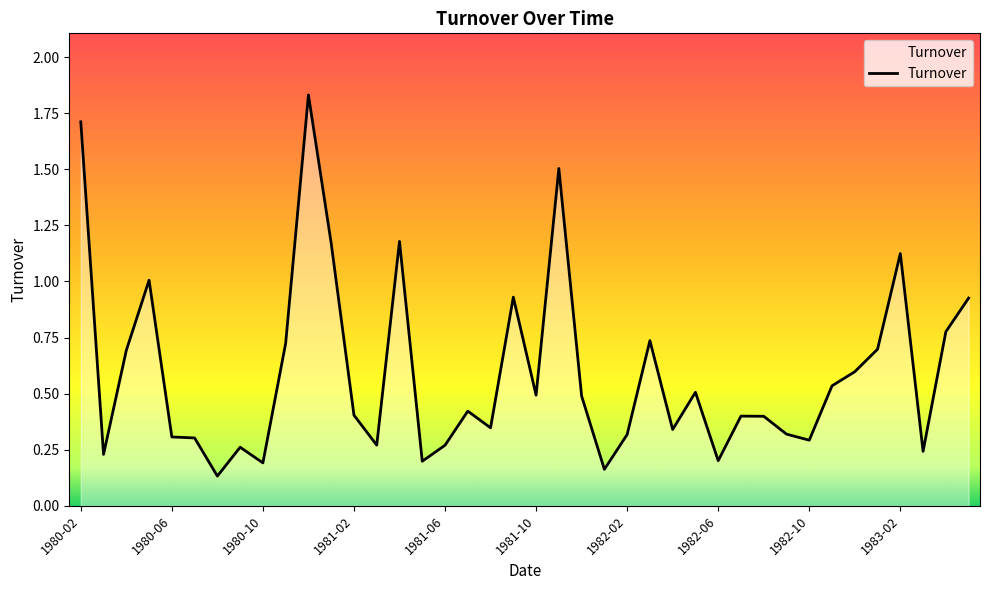

What is the difference between the maximum and minimum values?

1.7